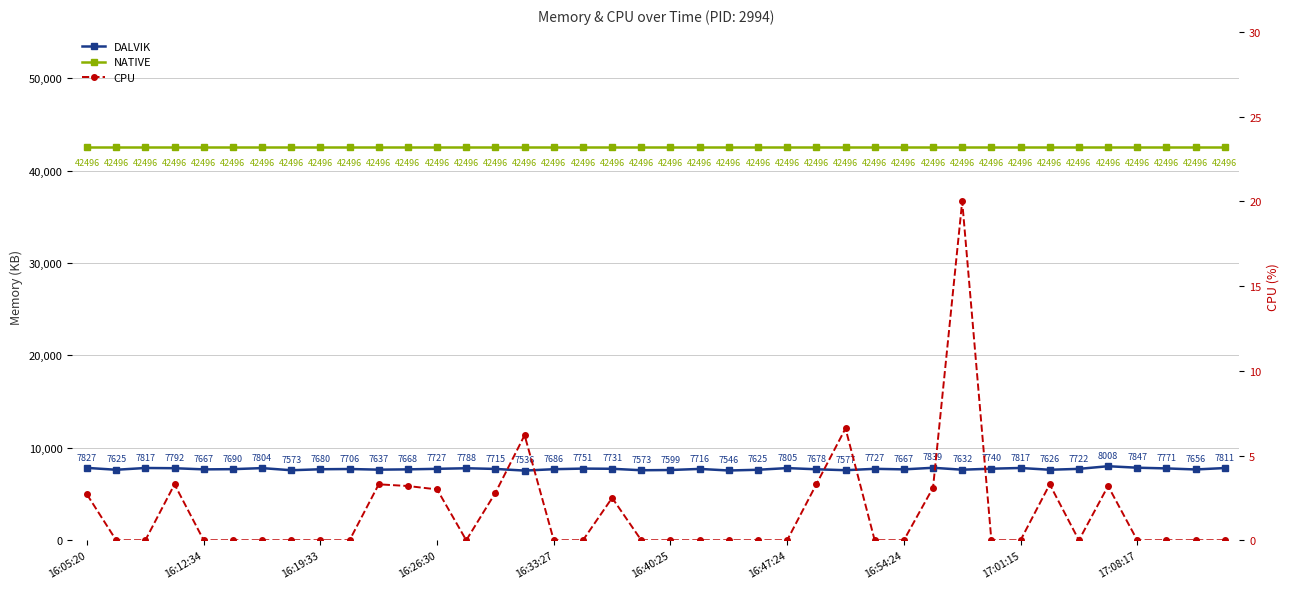

What are all the series names shown in the legend?

DALVIK, NATIVE, CPU